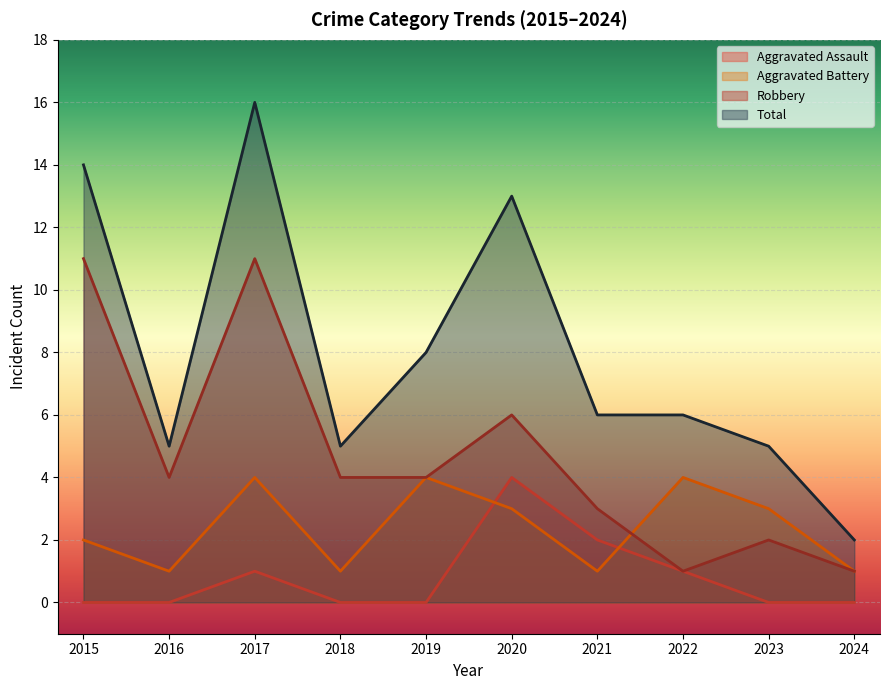

What is the spread (max minus min) of values at 2022?

5